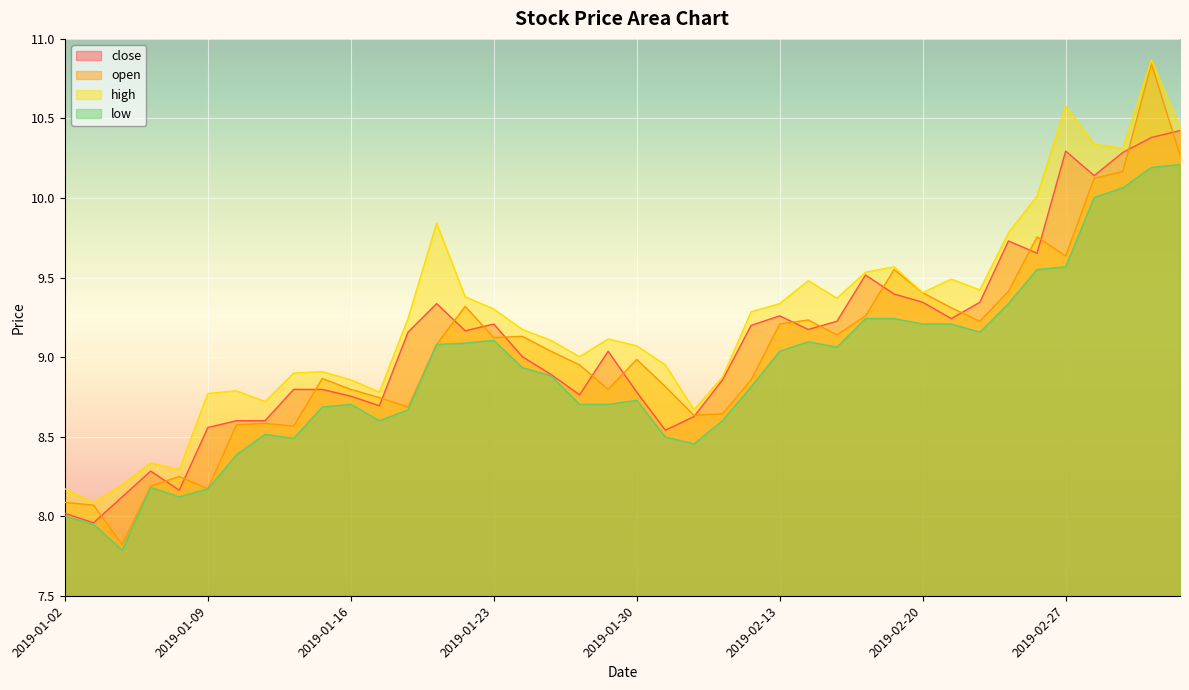

The low series shows 9.2 at 2019-02-21. True or false?

True